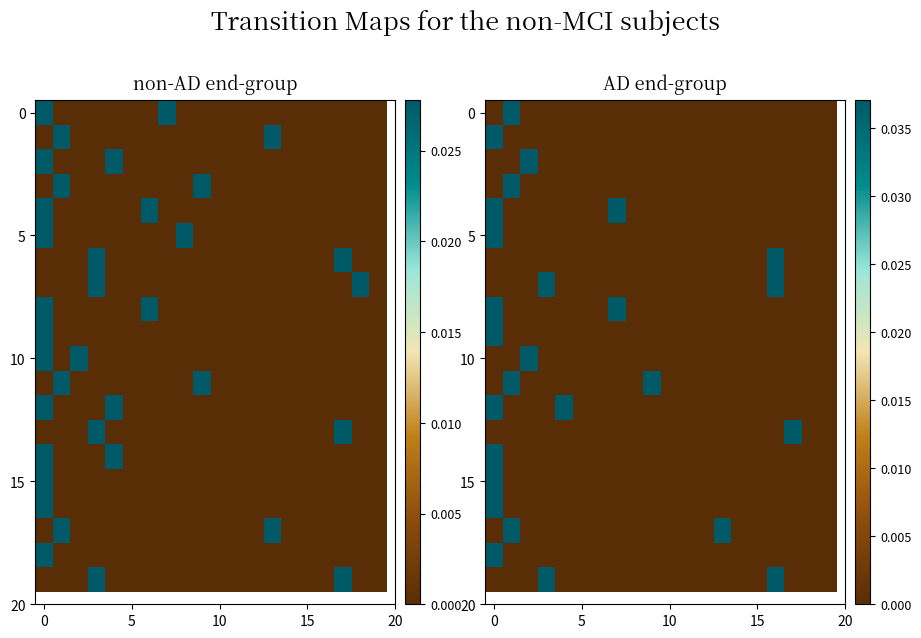

How many values in 15 are above zero?

1